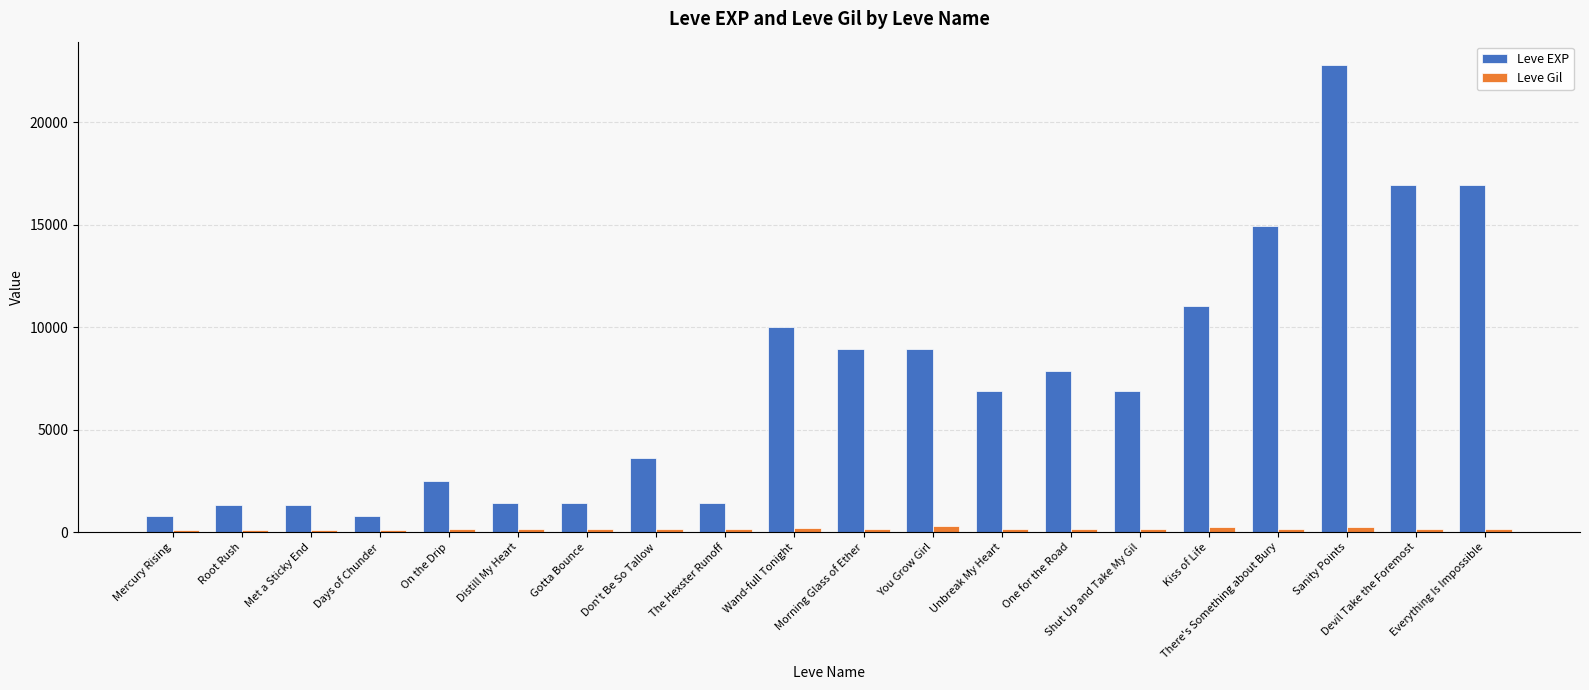

Rank the series by their maximum value, from lowest to highest.

Leve Gil, Leve EXP